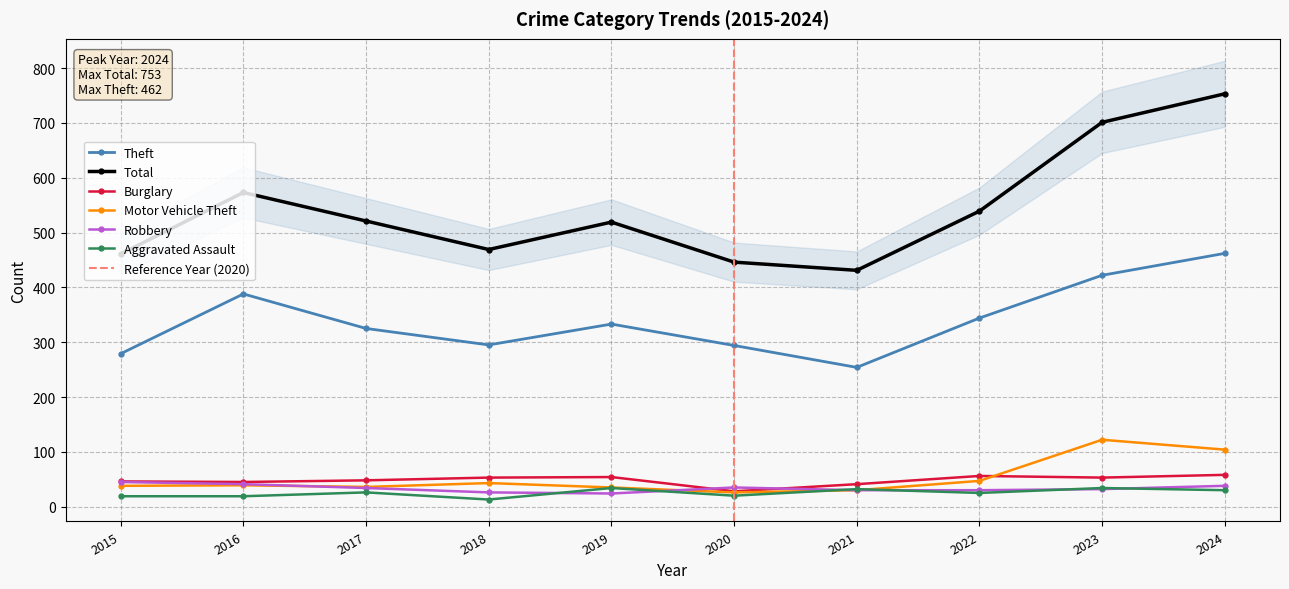

What is the value of the Total point at the 3rd from the left?

521